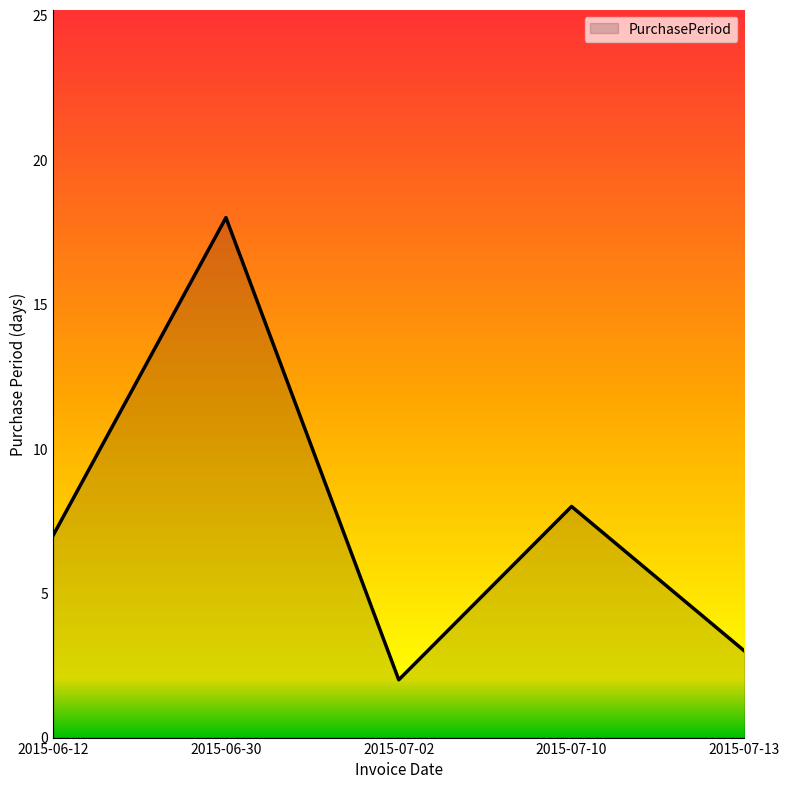

The value at 2015-06-30 is 18. True or false?

True